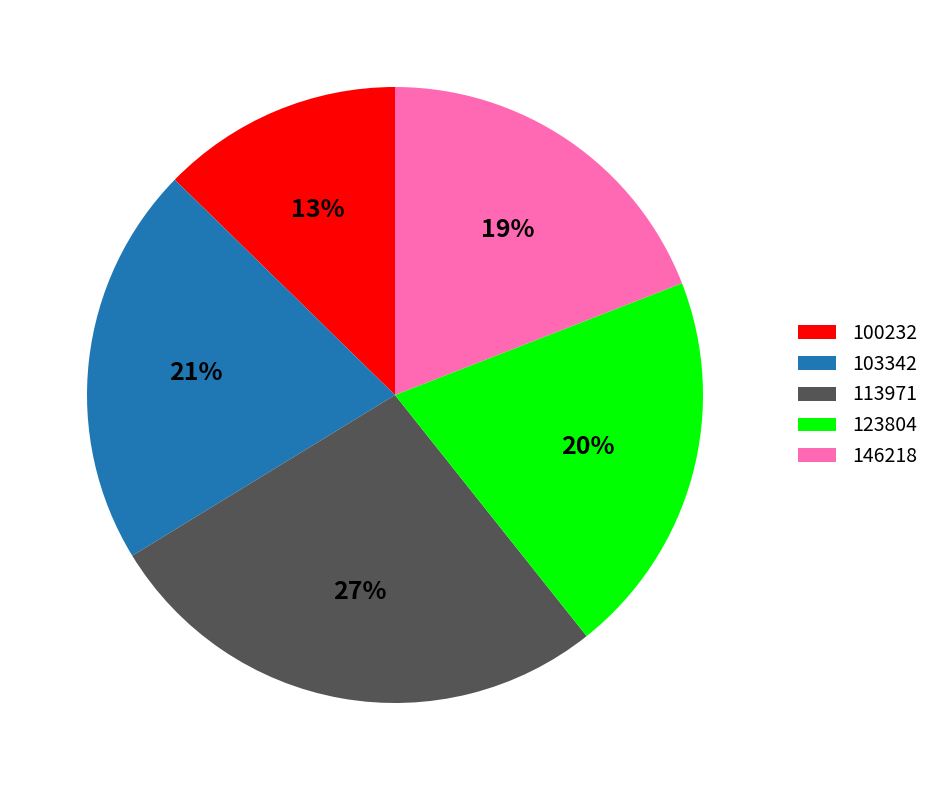

Is the sum of 123804 and 146218 greater than half?

No